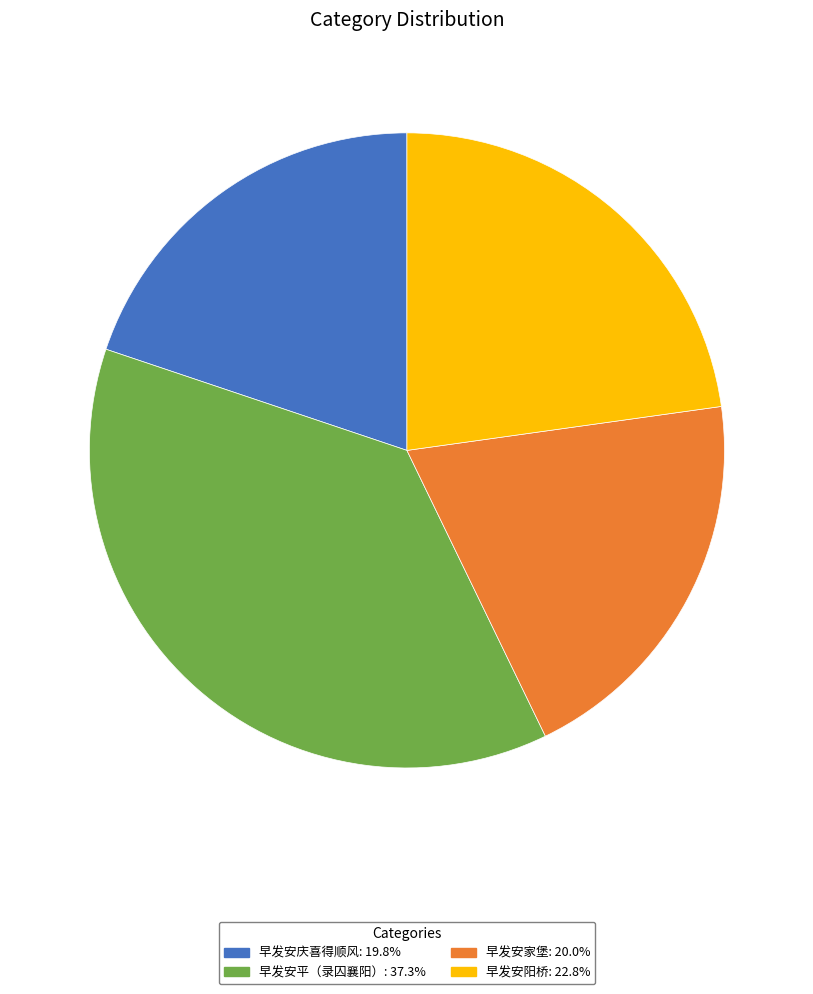

Is there a majority slice in this chart?

No